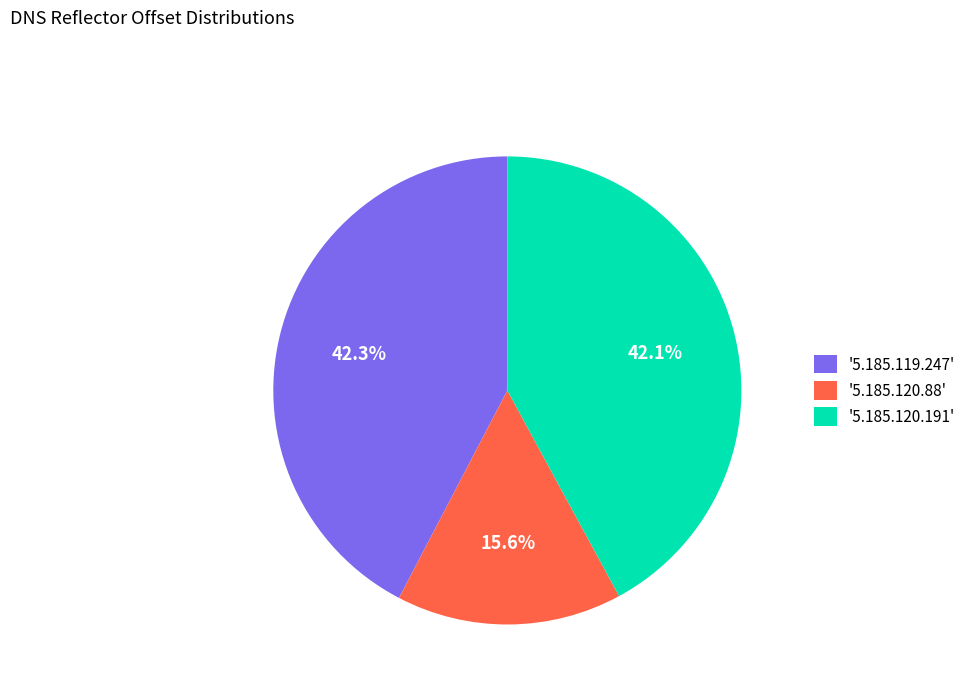

Between '5.185.120.88' and '5.185.119.247', which is larger?

'5.185.119.247'